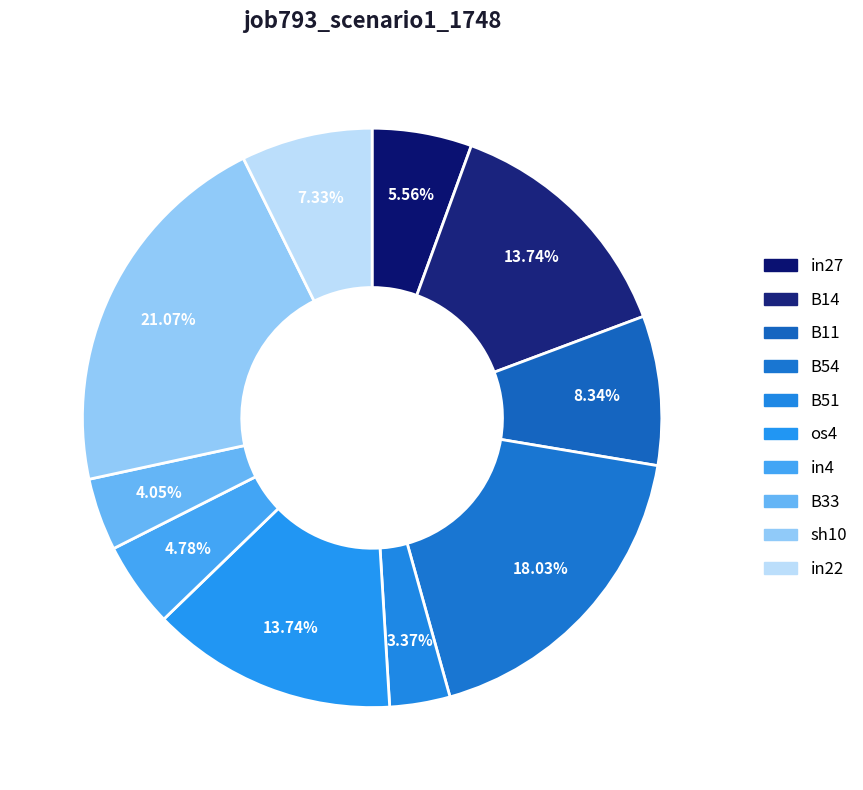

What percentage is the B51 slice, to the nearest percent?

3%